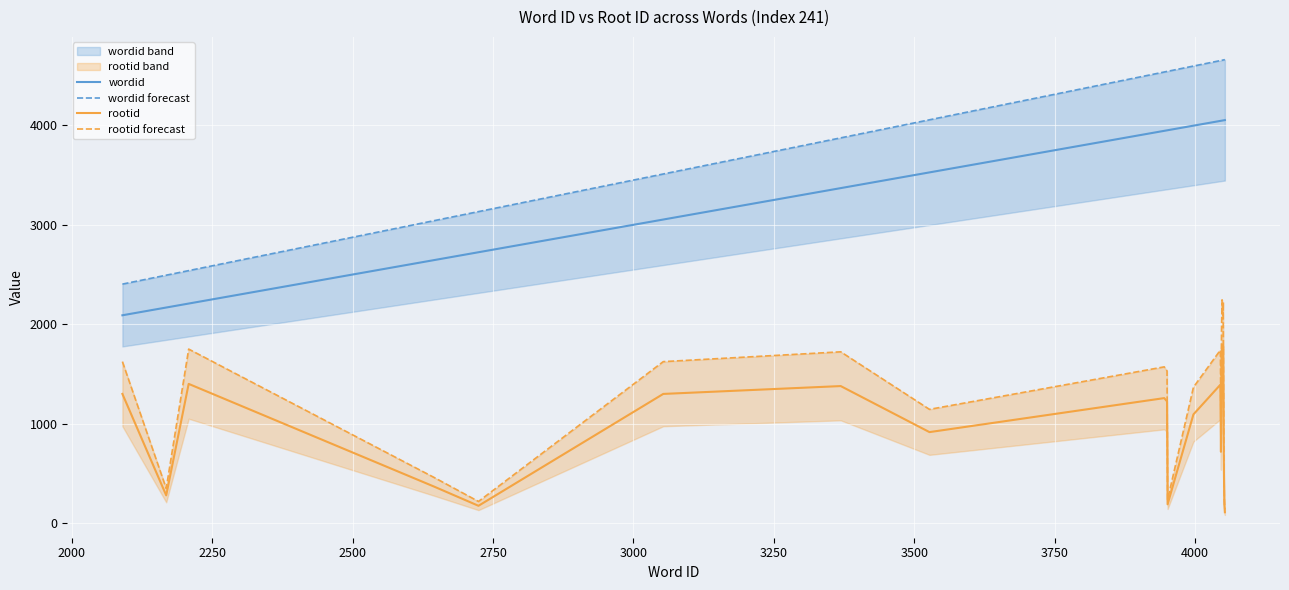

Is this an area chart (filled region under the line)?

No